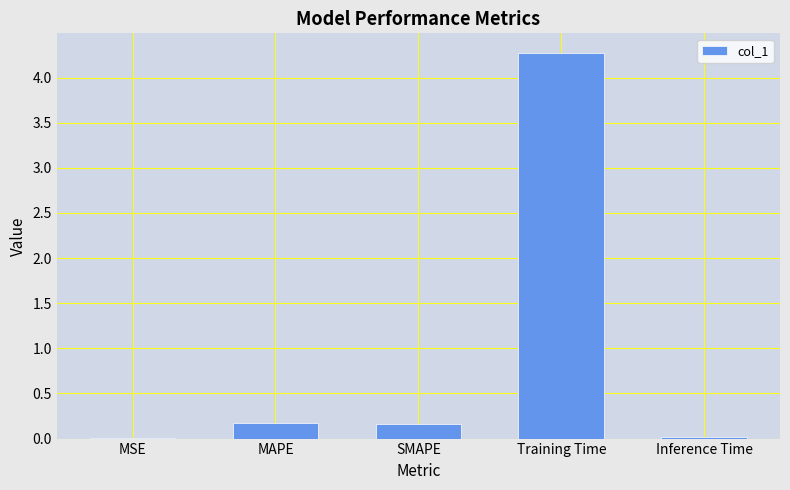

At which category does the chart reach its peak across all series?

Training Time